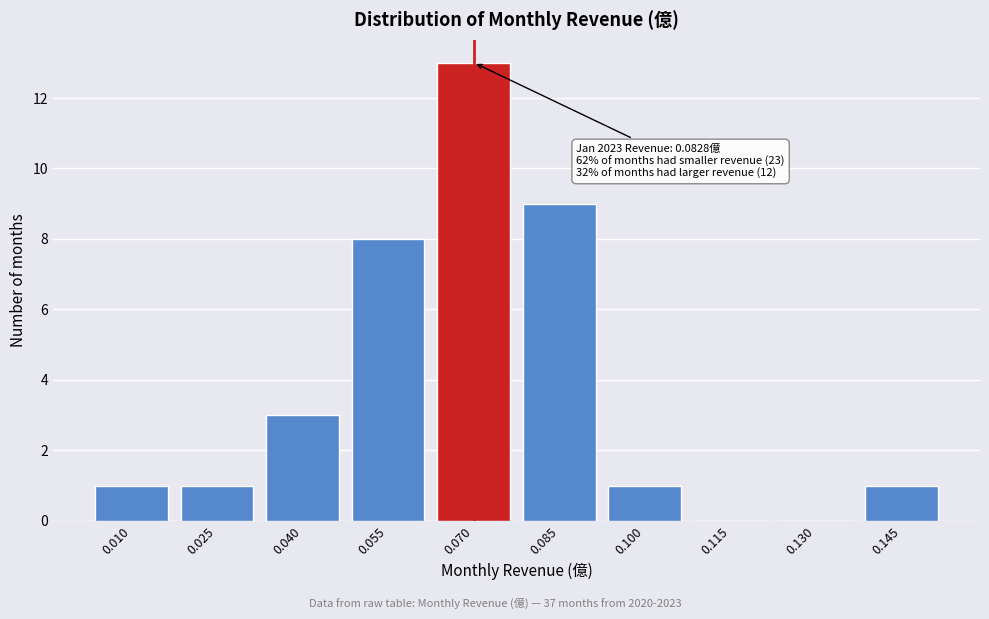

Reading left to right, extract all data points from this chart.

0.010=1	0.025=1	0.040=3	0.055=8	0.070=13	0.085=9	0.100=1	0.115=0	0.130=0	0.145=1